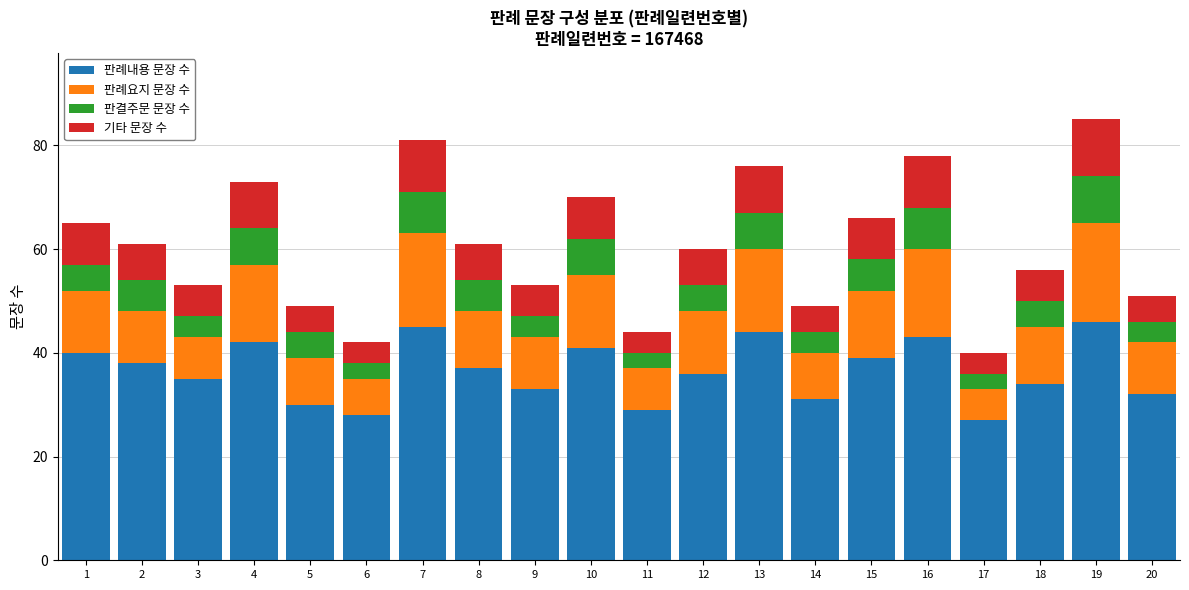

True or false: 판례내용 문장 수 has a value of 41 at 10.

True